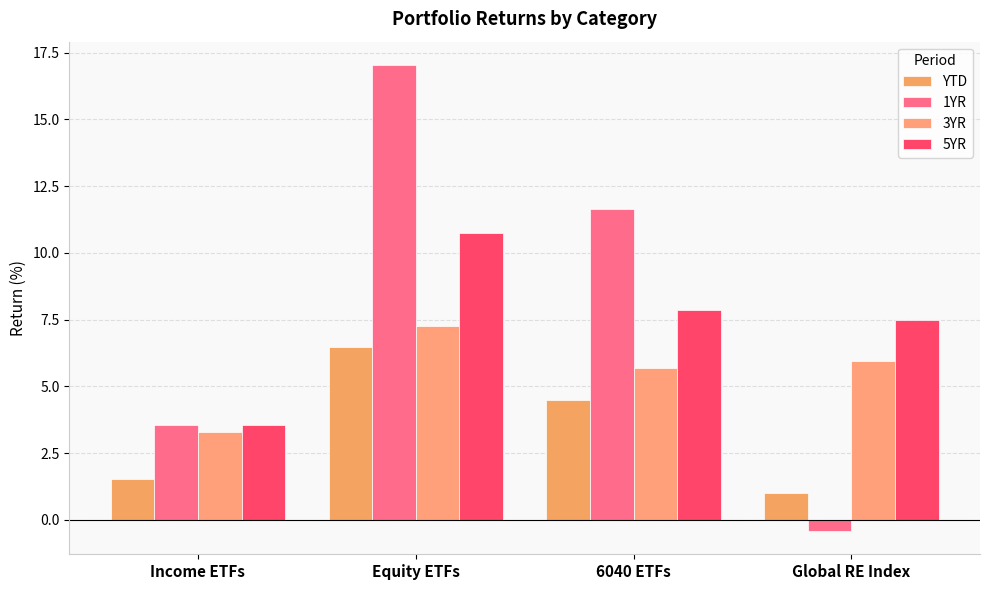

What is the sum of all 5YR values?

29.7